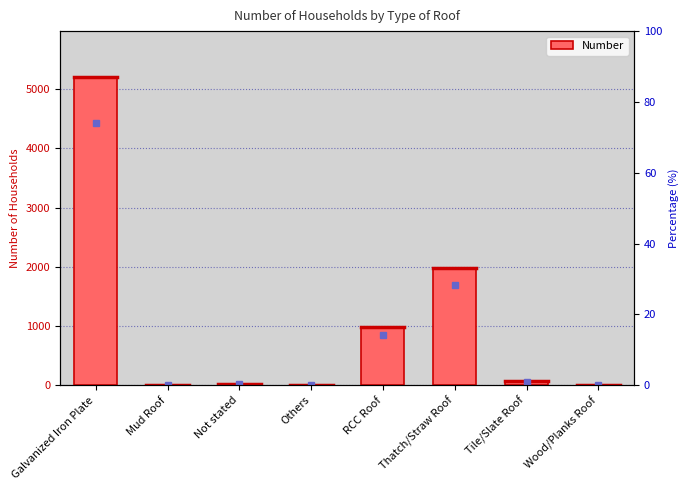

Which has a higher value, Galvanized Iron Plate or Thatch/Straw Roof?

Galvanized Iron Plate